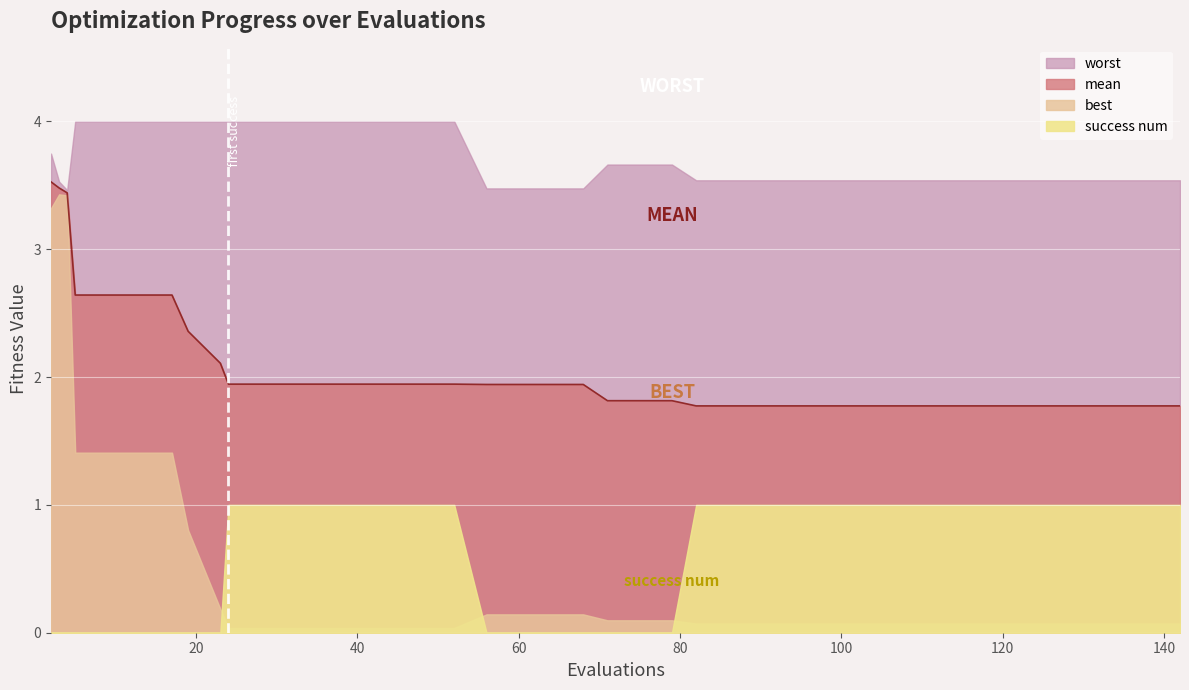

What is the lowest value of the mean series?

1.8